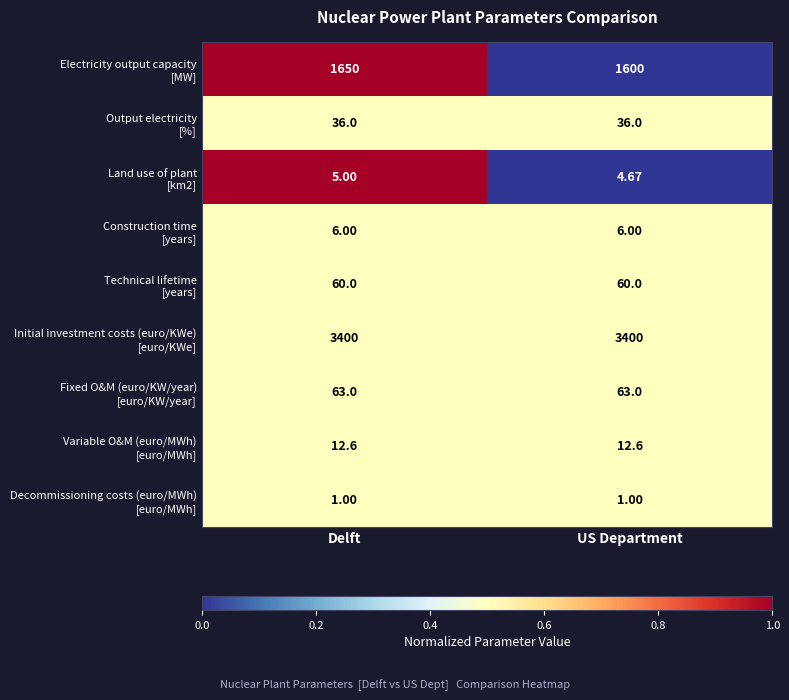

At which category is the sum across all series the highest?

Delft